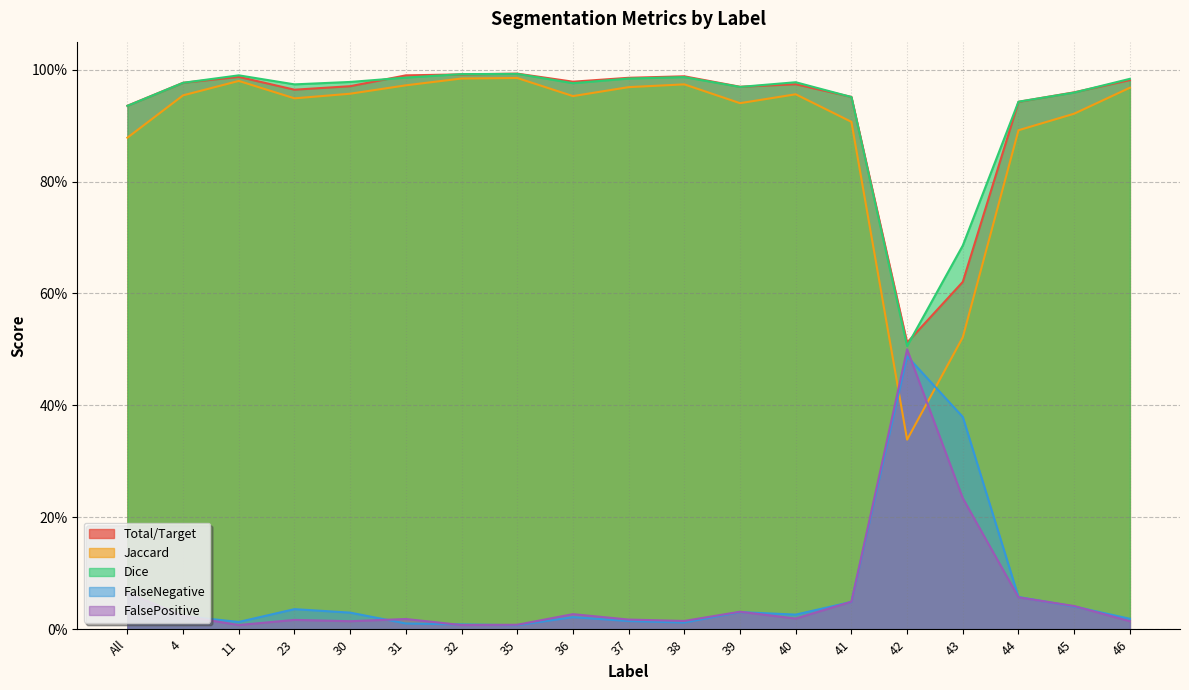

At how many categories does at least one series exceed 0?

19